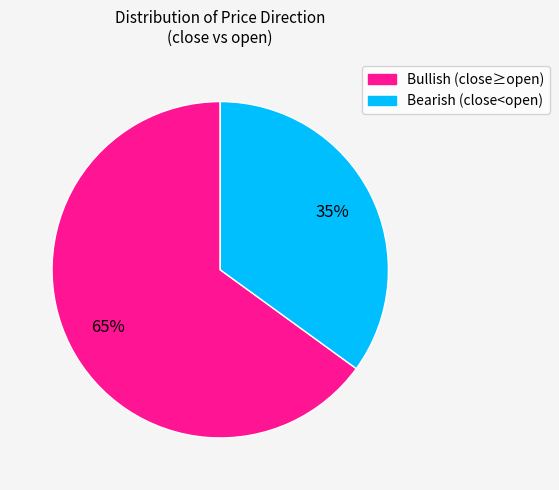

To the nearest percent, what is the difference between the largest and smallest slice percentages?

30%